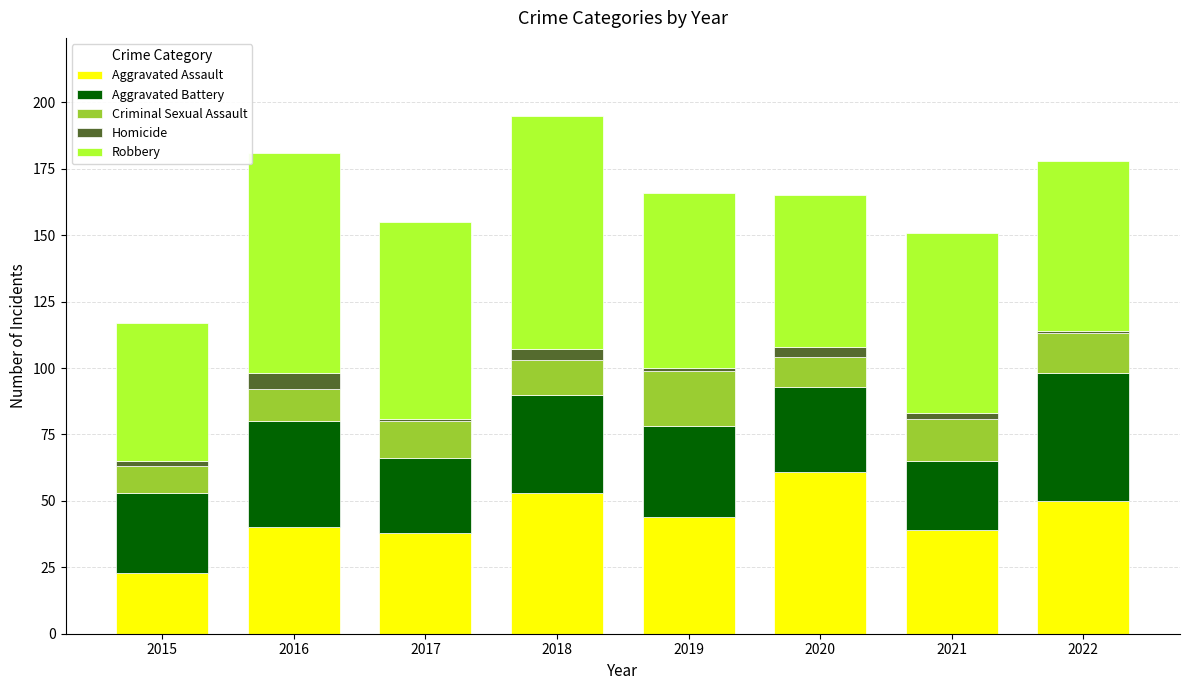

How many series are shown in this chart?

5